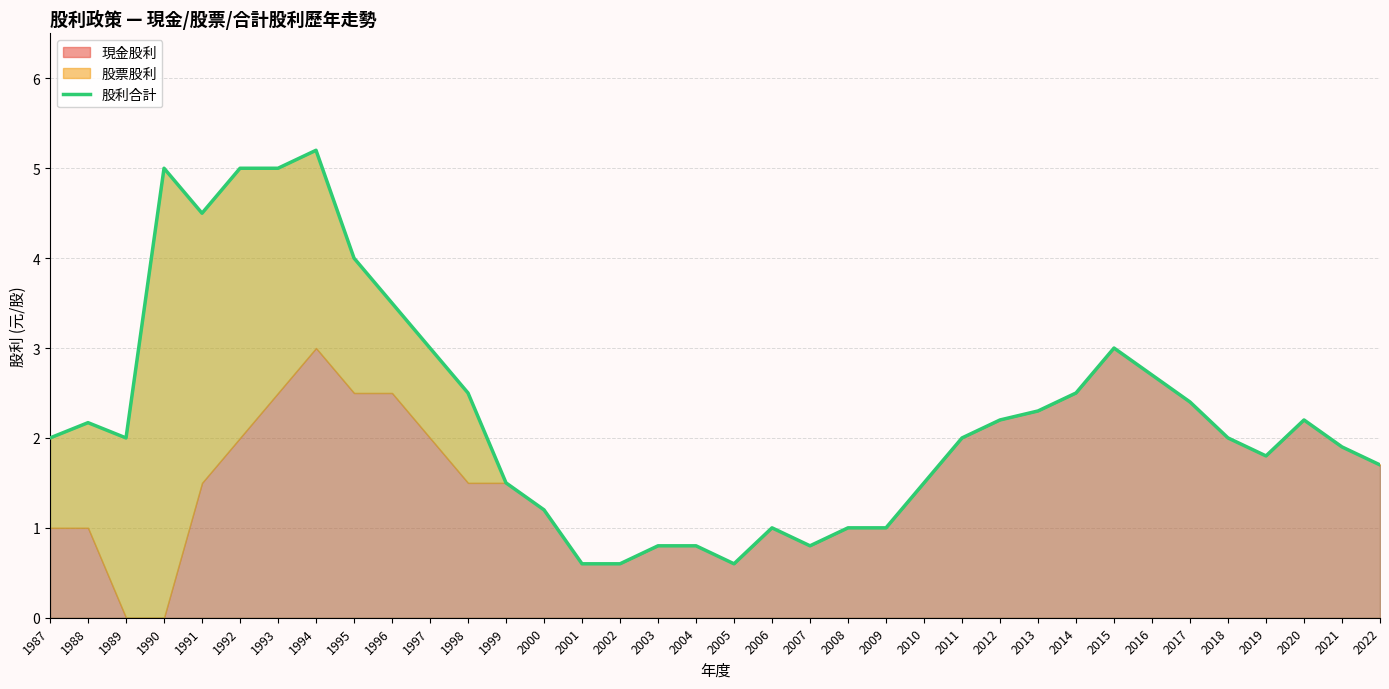

Rank the categories by value from lowest to highest.

2001, 2002, 2005, 2003, 2004, 2007, 2006, 2008, 2009, 2000, 1999, 2010, 2022, 2019, 2021, 1987, 1989, 2011, 2018, 1988, 2012, 2020, 2013, 2017, 1998, 2014, 2016, 1997, 2015, 1996, 1995, 1991, 1990, 1992, 1993, 1994